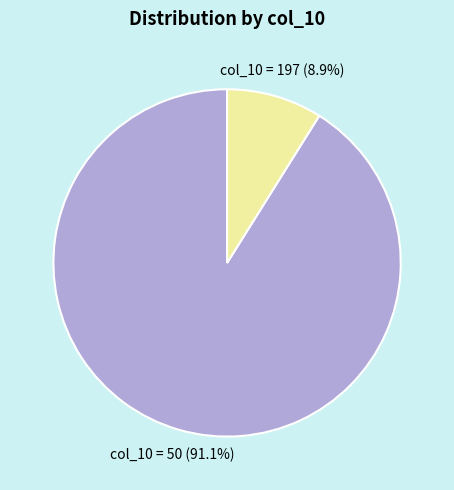

What percentage is NOT represented by col_10 = 197?

91.1%